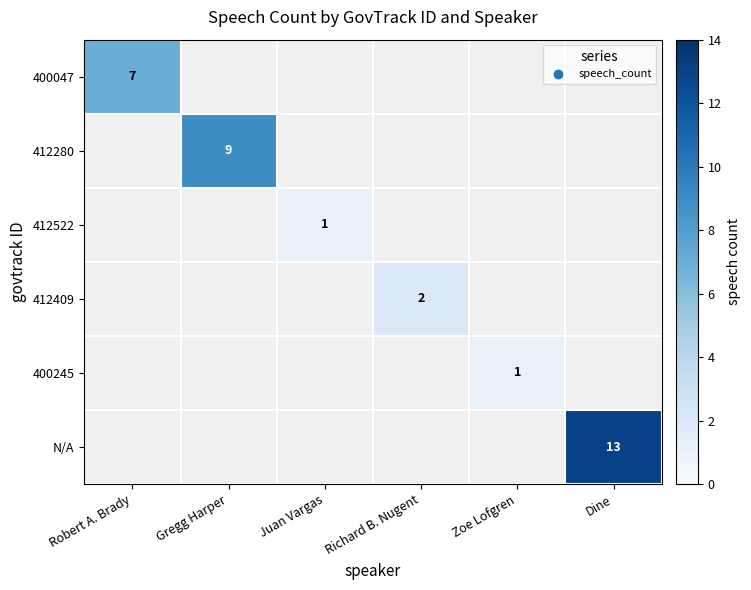

List the labels in order of 400047 value, largest first.

Robert A. Brady, Gregg Harper, Juan Vargas, Richard B. Nugent, Zoe Lofgren, Dine